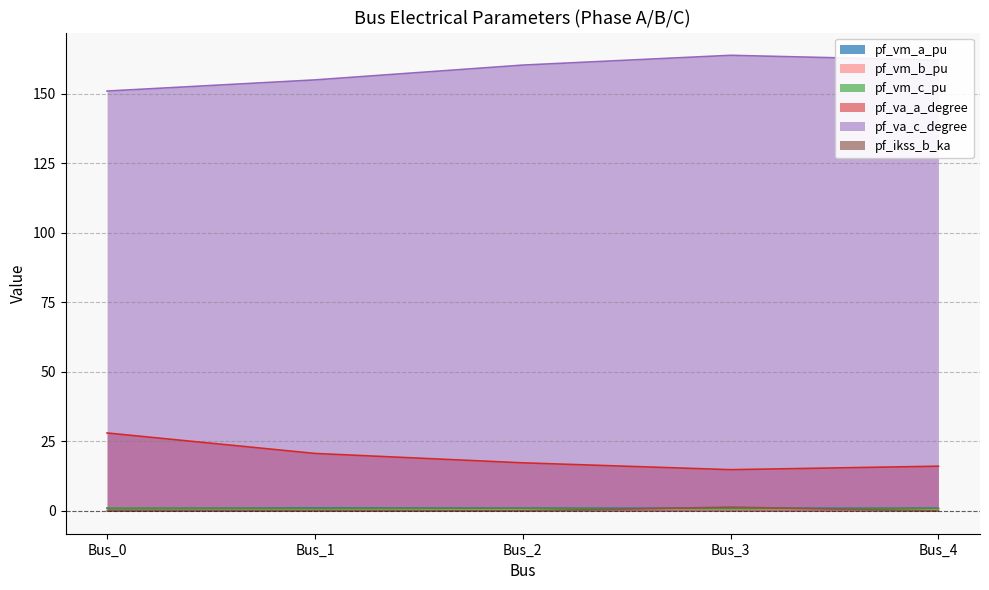

What is the total value across all series at Bus_3?

182.4